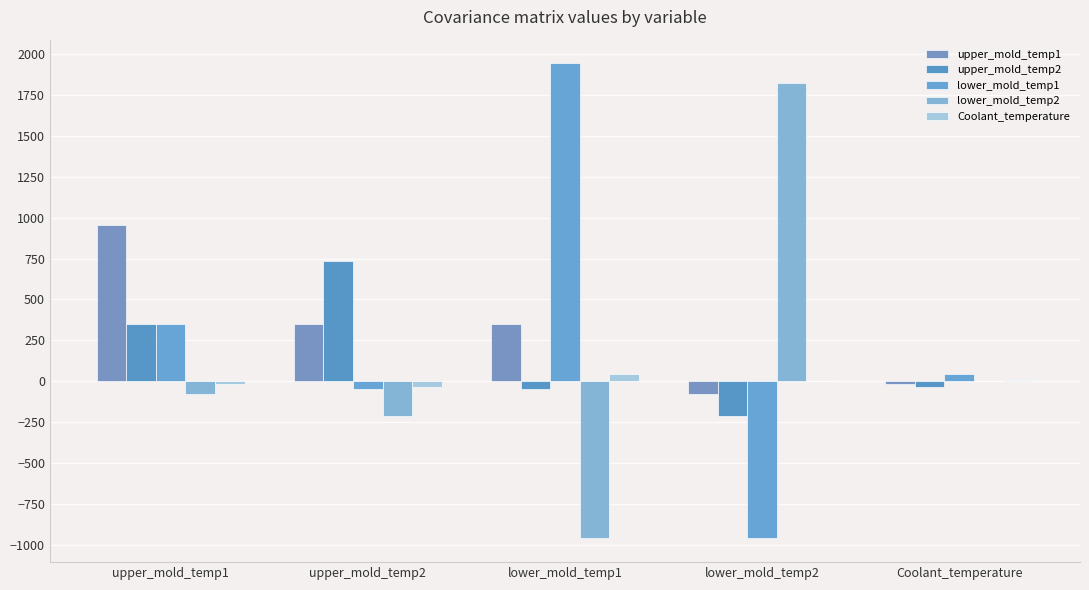

True or false: upper_mold_temp1 has a value of 348.4 at lower_mold_temp1.

True